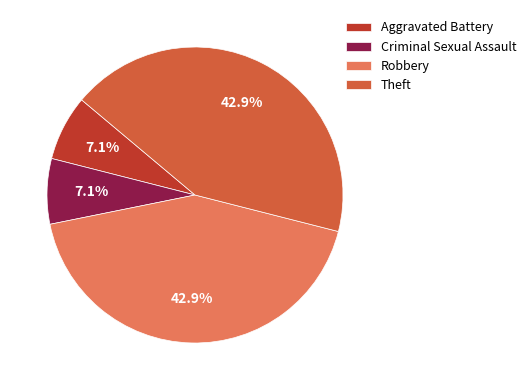

To the nearest percent, what is the average slice percentage?

25%